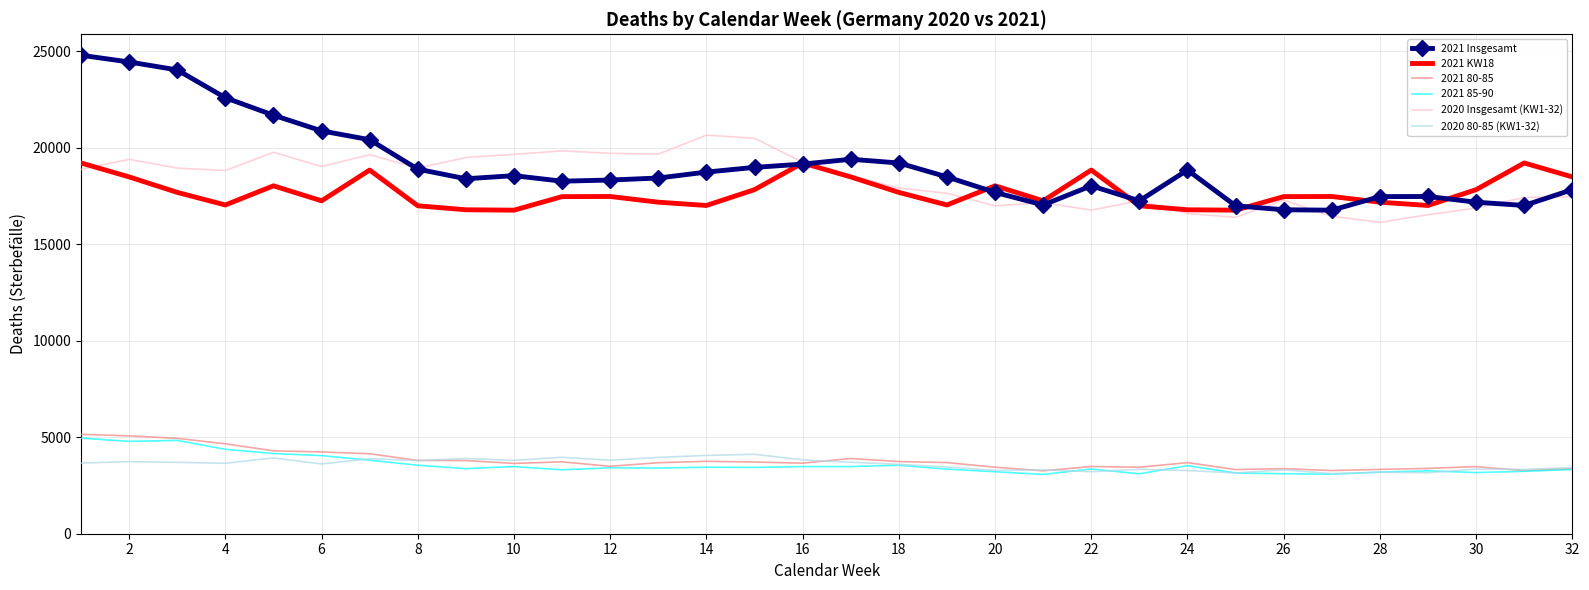

What is the lowest value of the 2020 Insgesamt (KW1-32) series?

16142